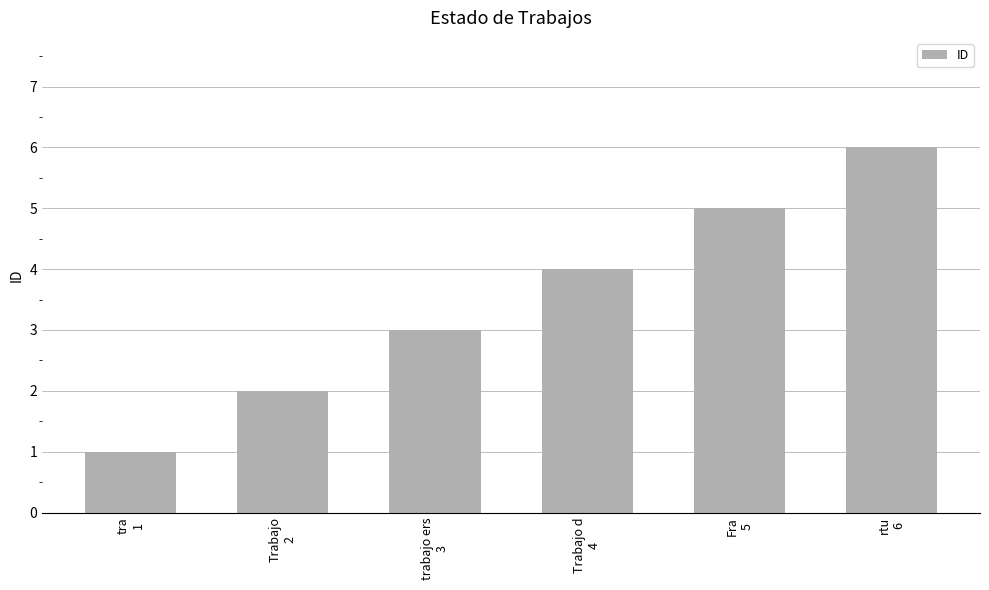

Which label corresponds to the largest value in the chart?

rtu
6